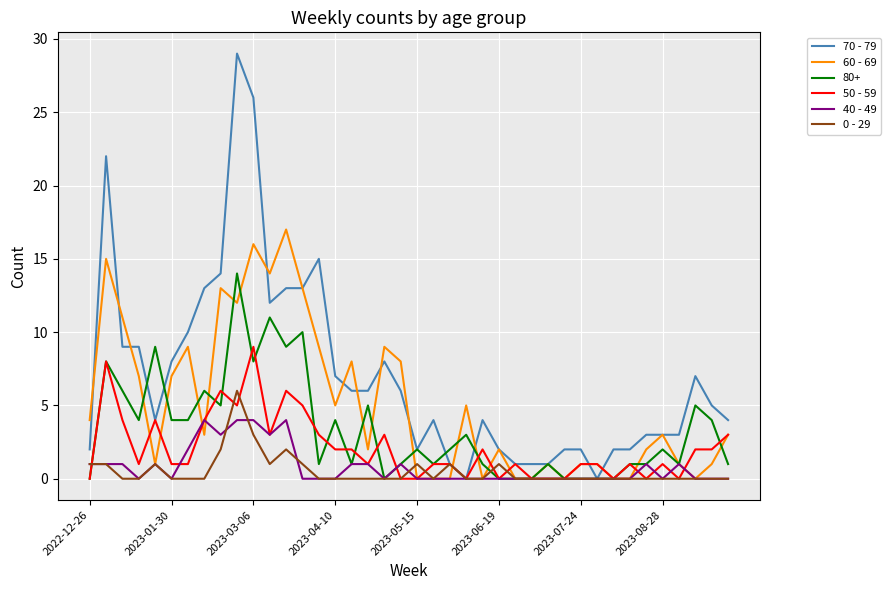

What is the greatest value displayed?

29